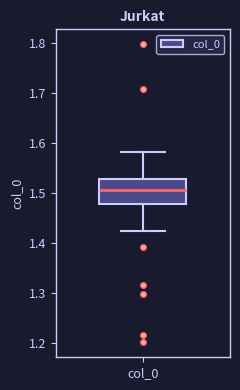

Where is the upper edge of the box for col_0 on the y-axis? The values are not printed on the chart, so give them approximately, as read against the axis.

1.53